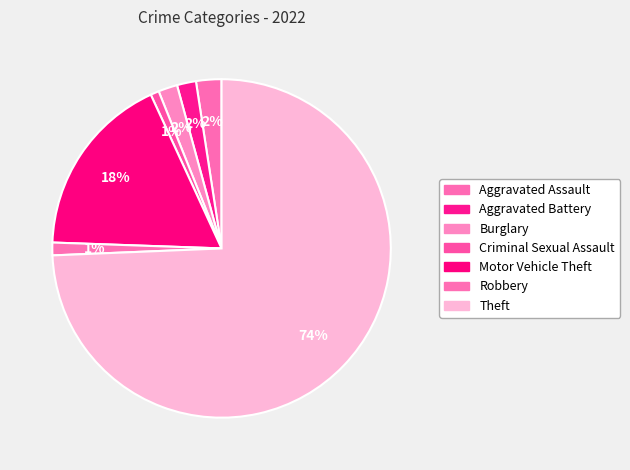

To the nearest percent, what is the combined percentage of Robbery and Criminal Sexual Assault?

2%